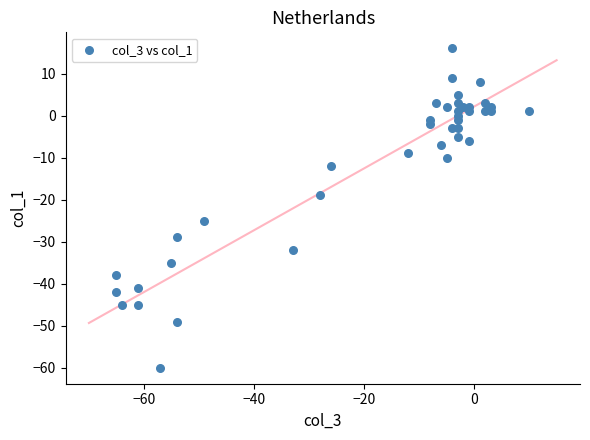

What is the range of Y values (max minus min)?

76